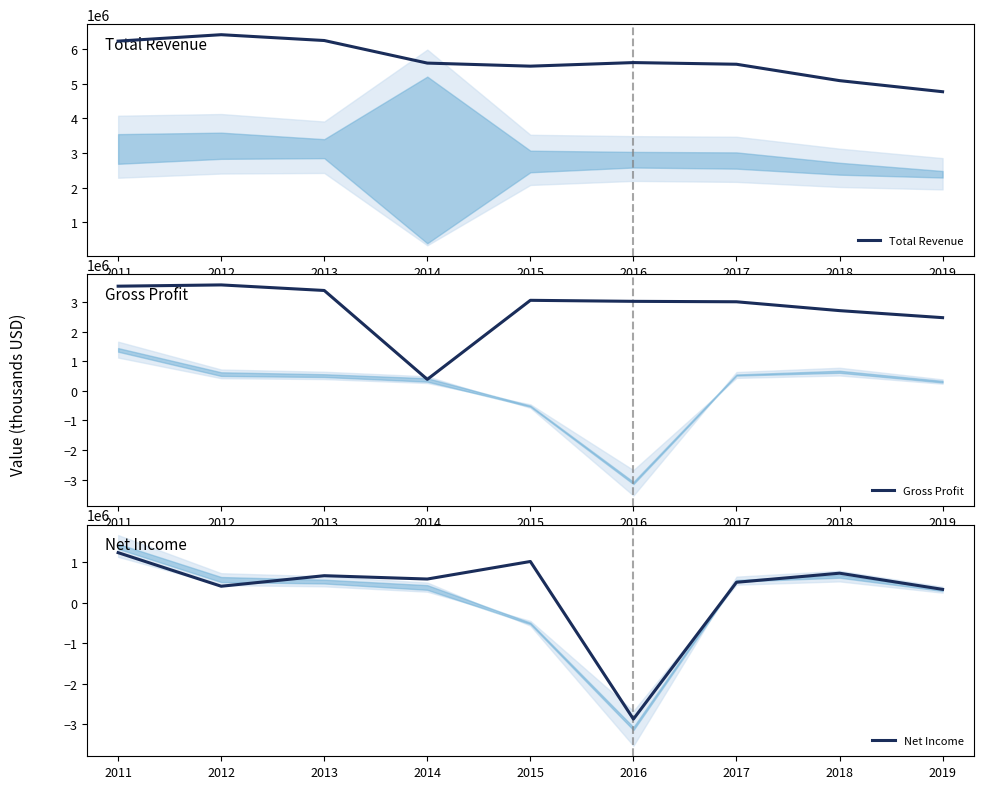

List the series in order of their peak value, highest first.

Total Revenue, Gross Profit, Net Income